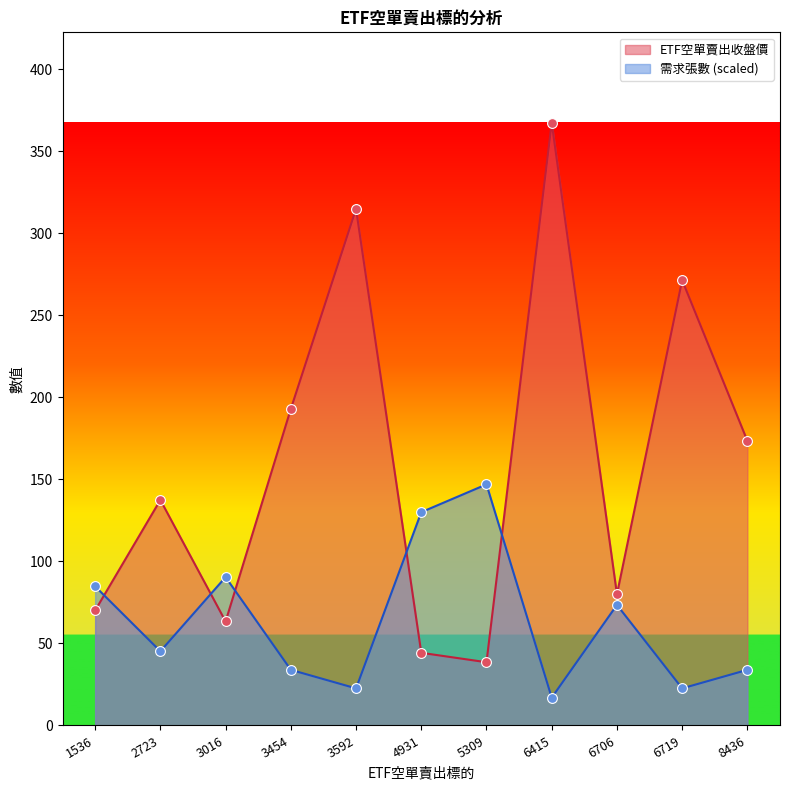

Is the value of 需求張數 at 5309 greater than the value of ETF空單賣出收盤價 at 4931?

Yes